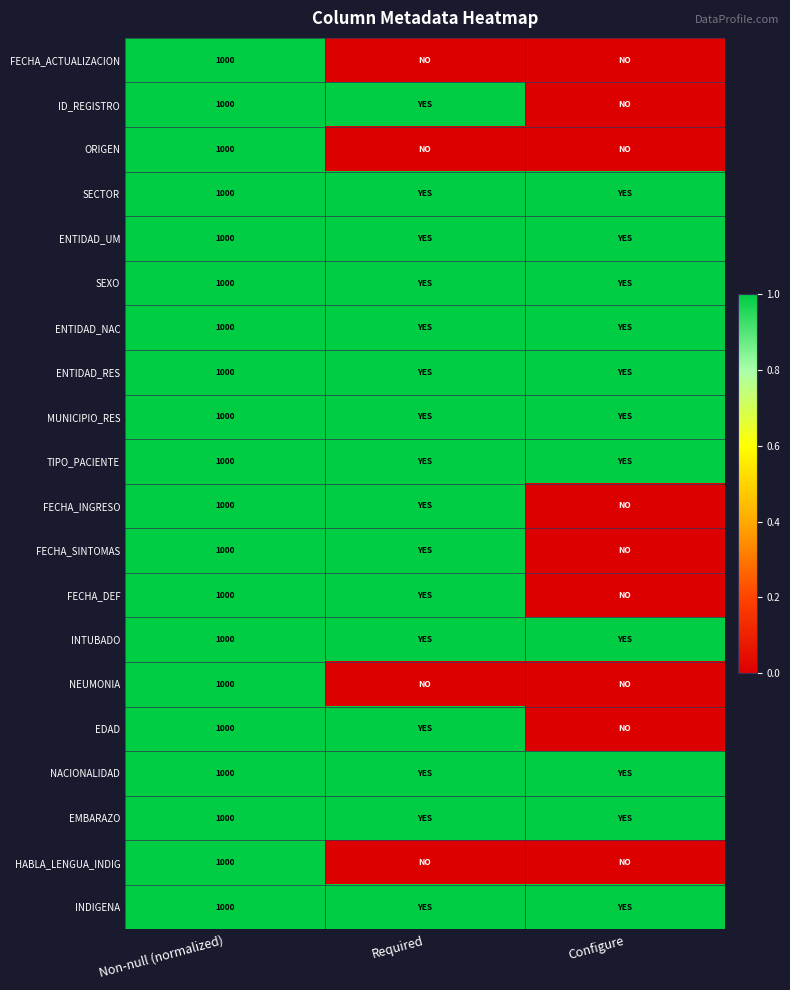

Is it true that ORIGEN equals 1505 at Non-null (normalized)?

False